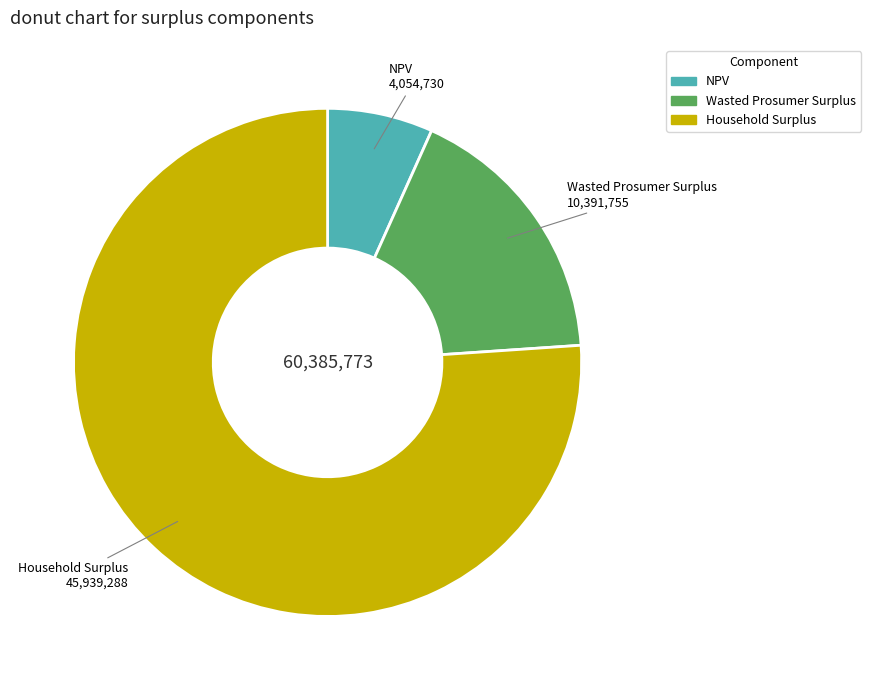

Which slice represents more than half of the pie?

Household Surplus